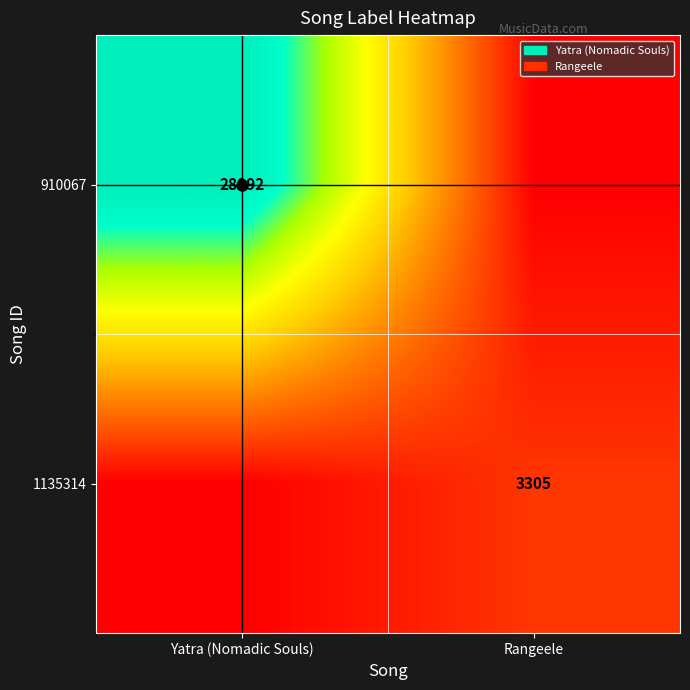

Is the value of 1135314 at Rangeele greater than the value of 910067 at Yatra (Nomadic Souls)?

No